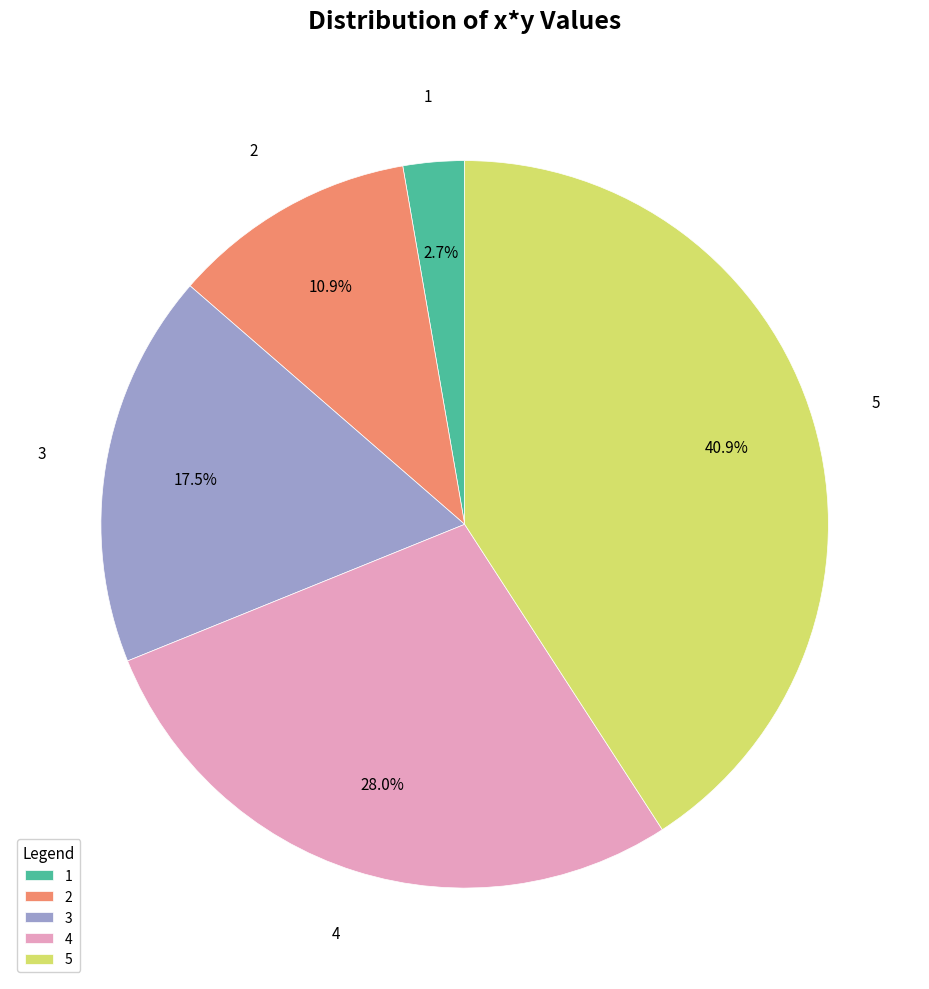

How many segments does this pie chart have?

5